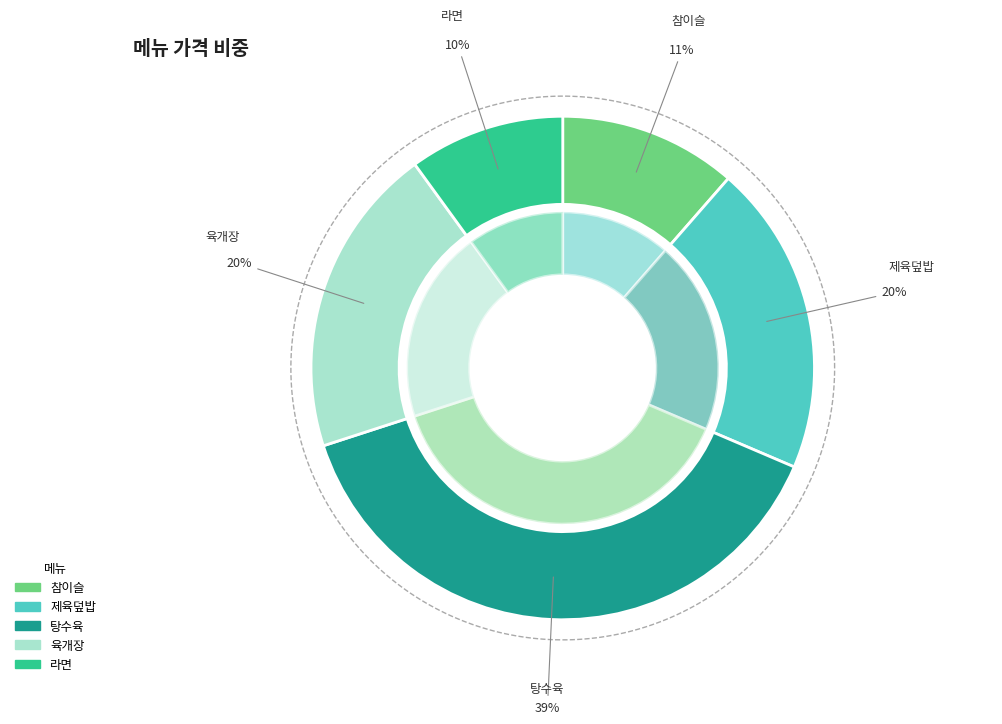

Is it true that 라면 is 10% of the pie?

True